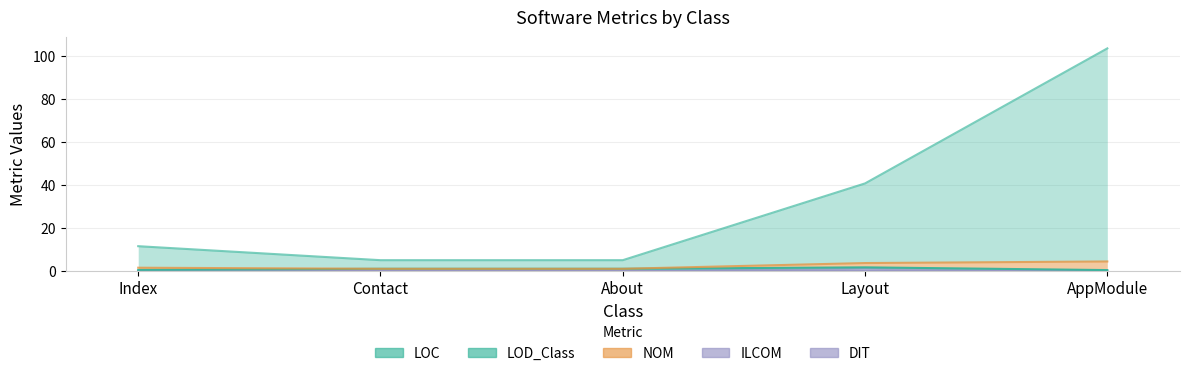

Which series has the largest total across all categories?

LOC